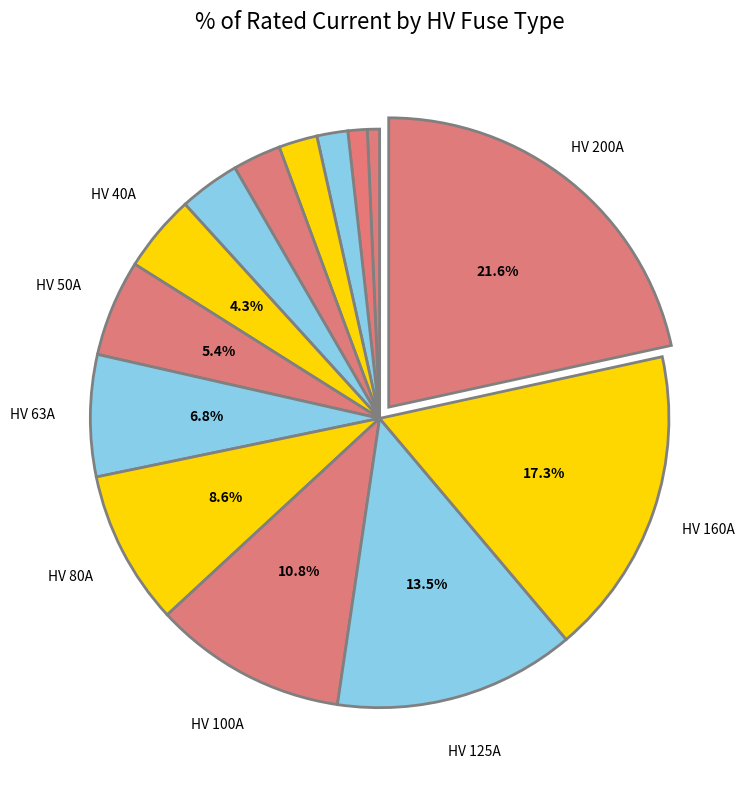

How many segments does this pie chart have?

14